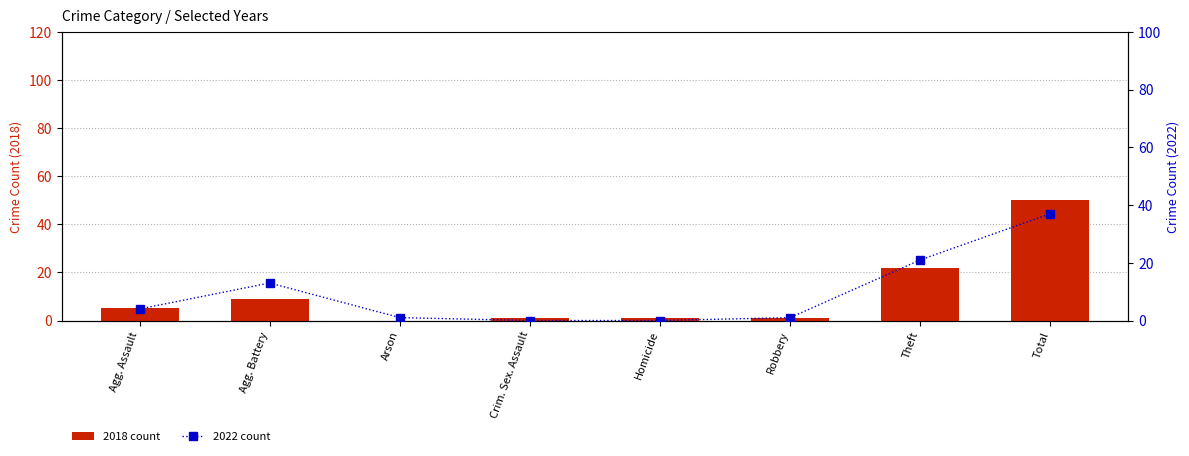

At which category does the chart reach its peak across all series?

Total